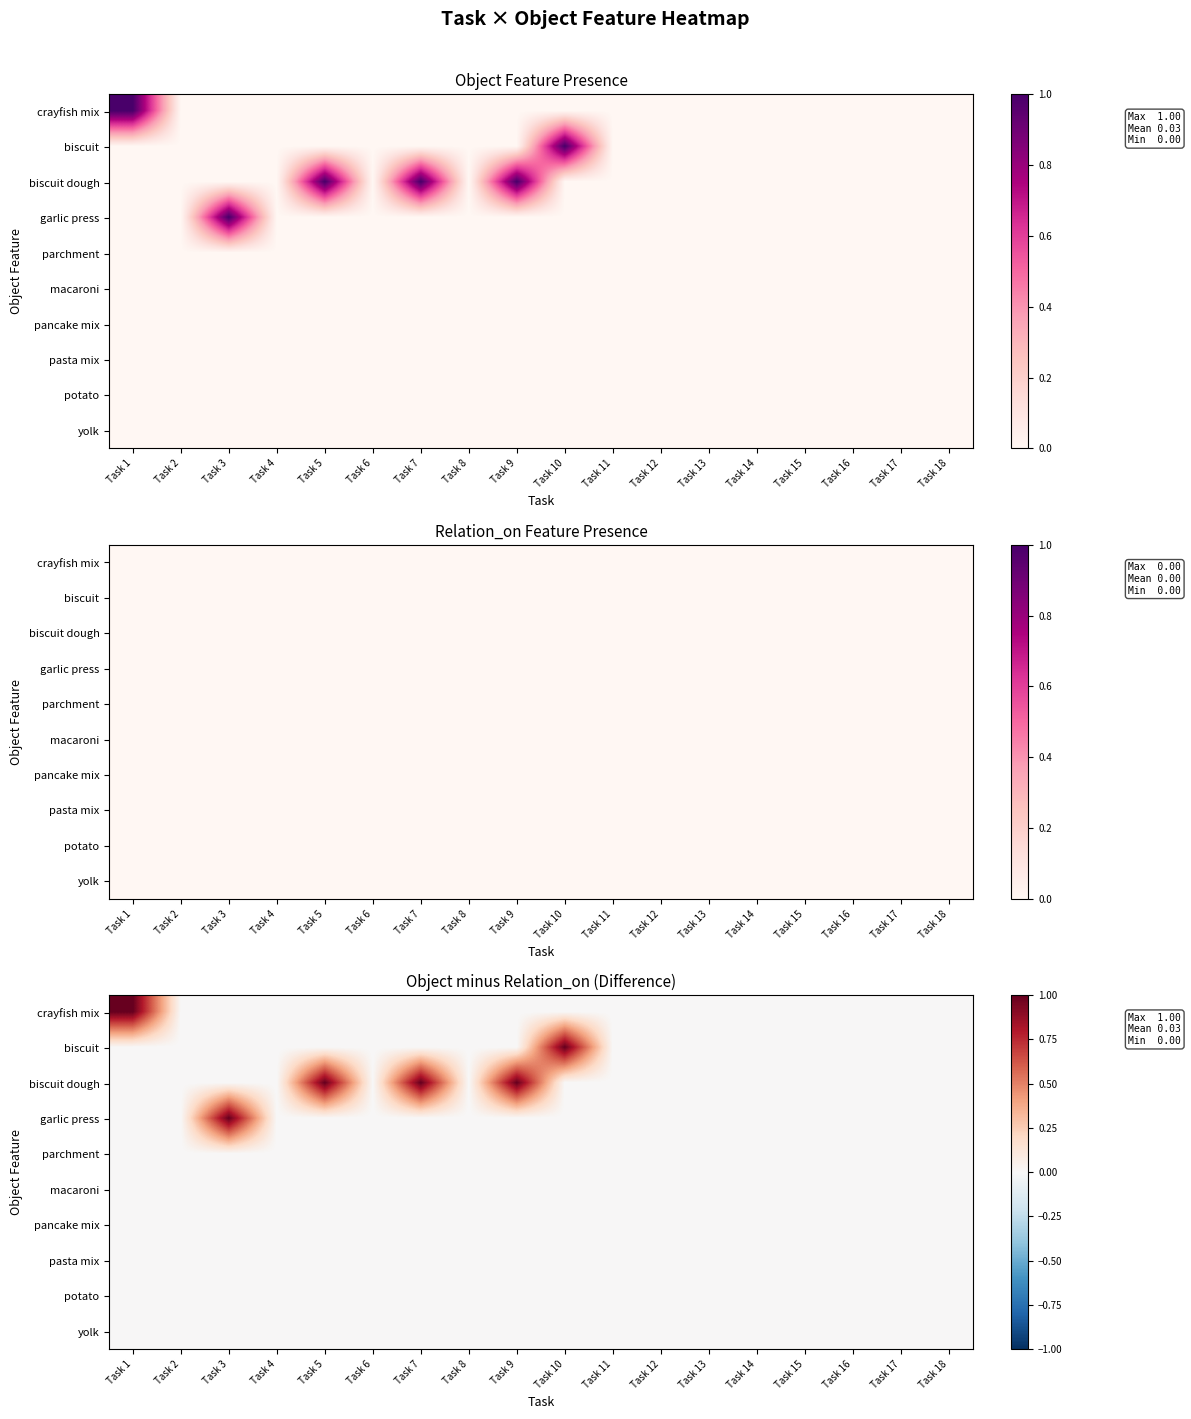

Count the number of categories in the chart.

18